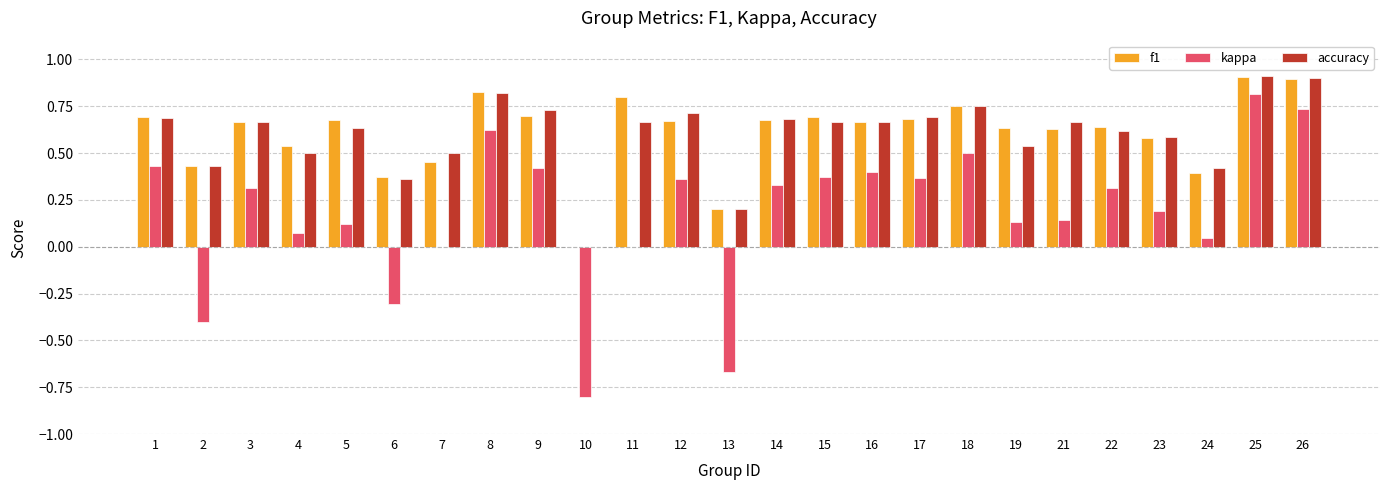

What is the total value across all series at 24?

0.9